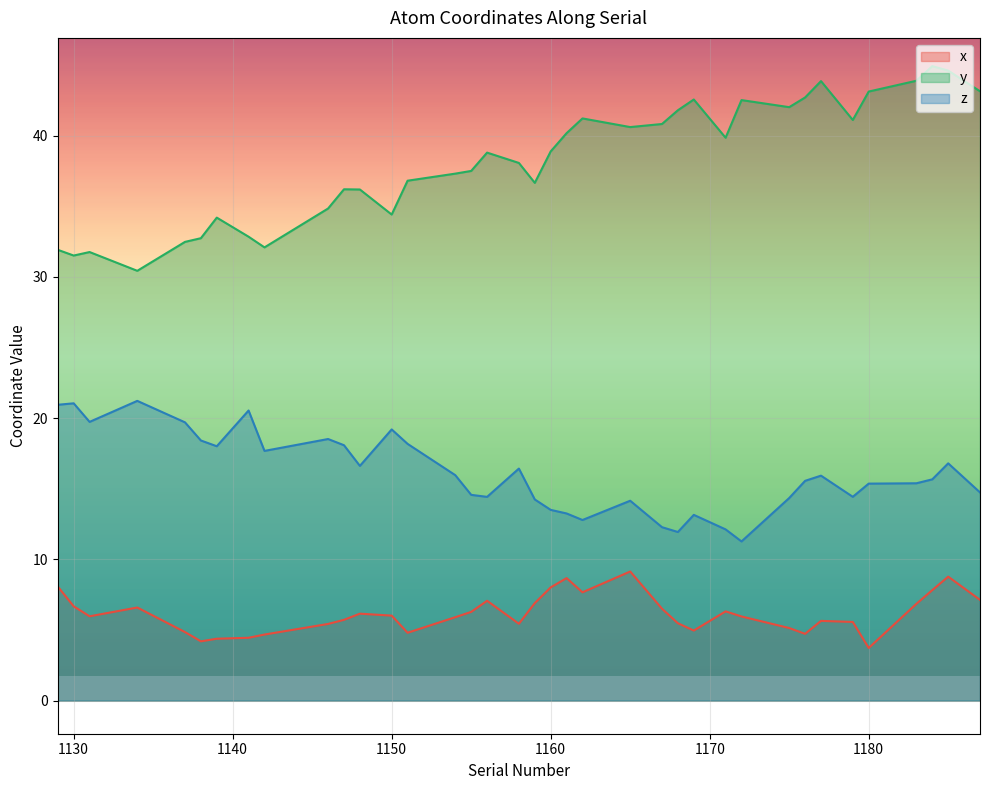

What is the sum of the y values at 1172 and 1129?

74.4